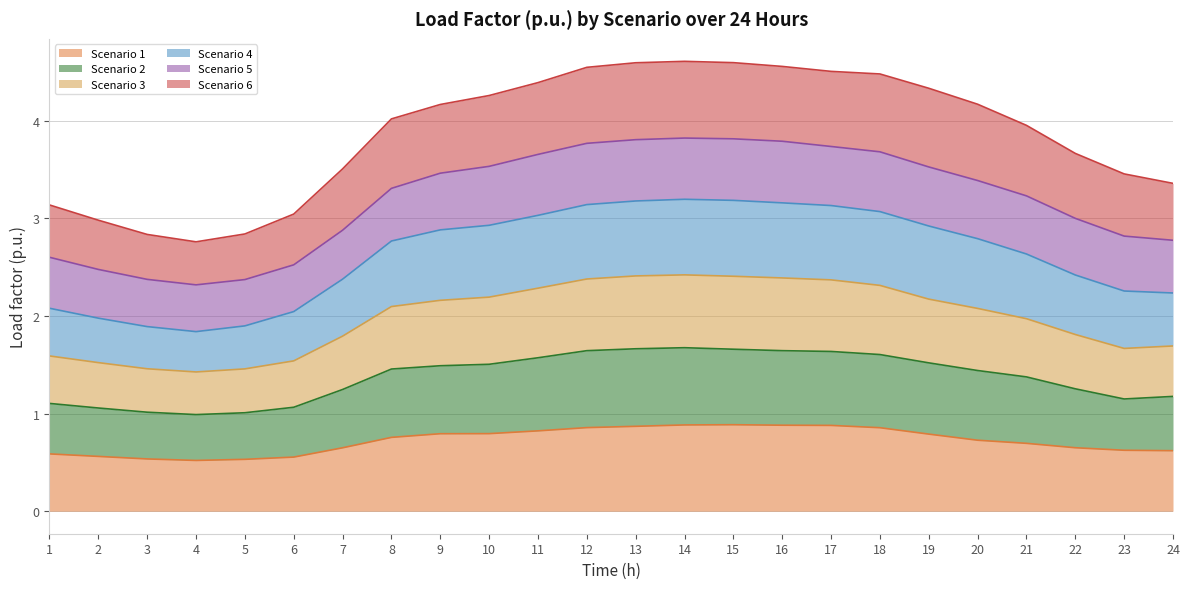

The Scenario 1 series shows 0.7 at 20. True or false?

True